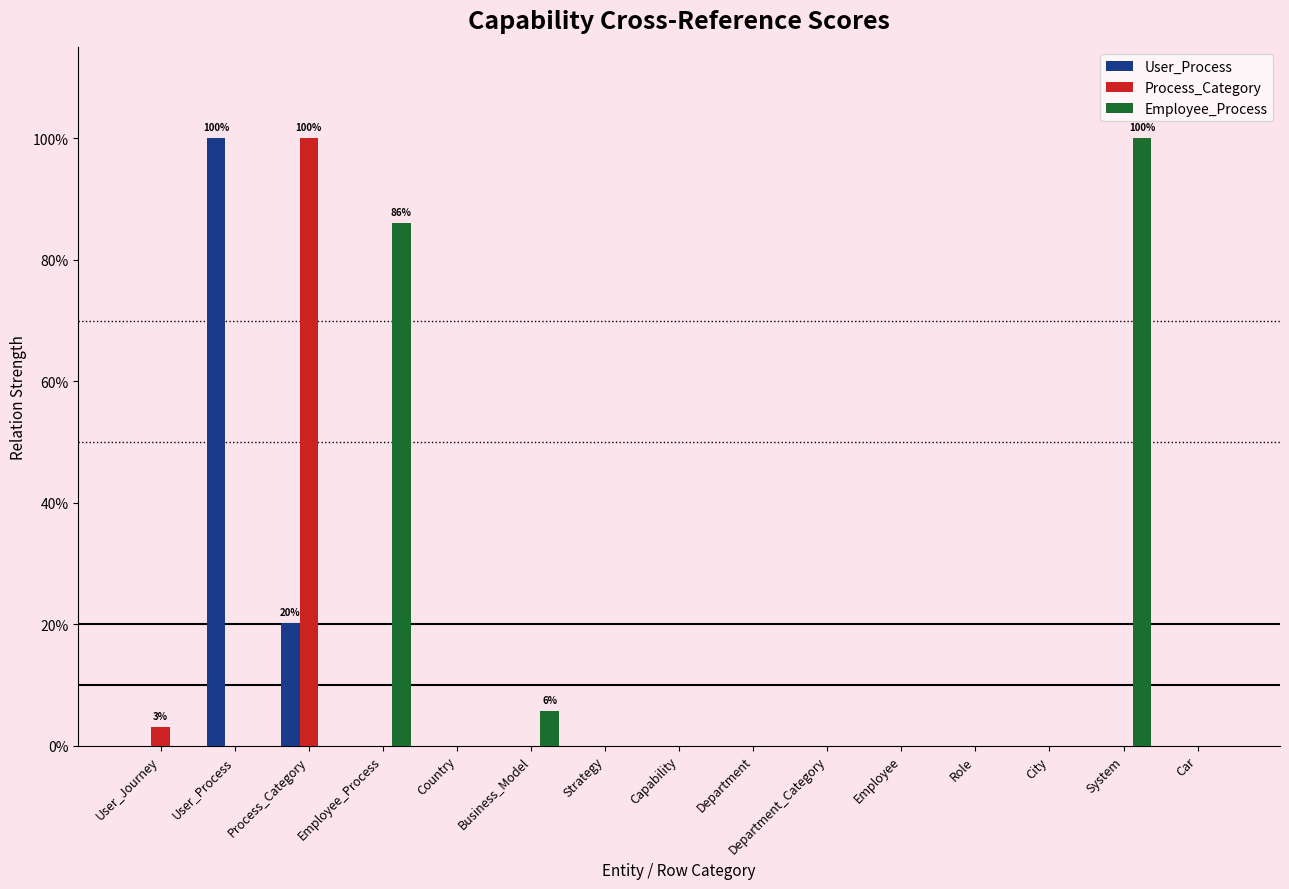

Which series has the widest spread of values?

User_Process